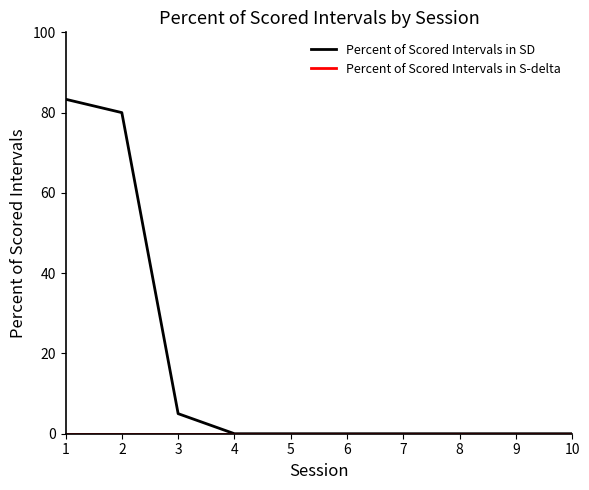

At which label is Percent of Scored Intervals in SD closest to 41?

3